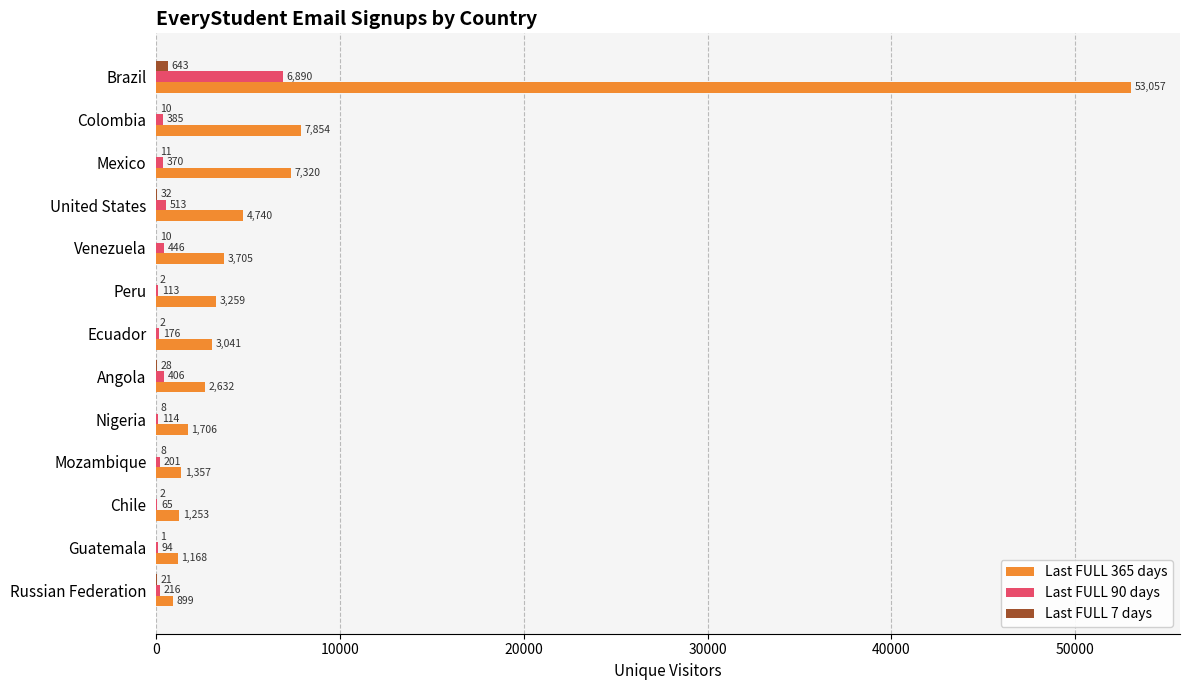

Where is Last FULL 90 days nearest to the value 3477?

United States